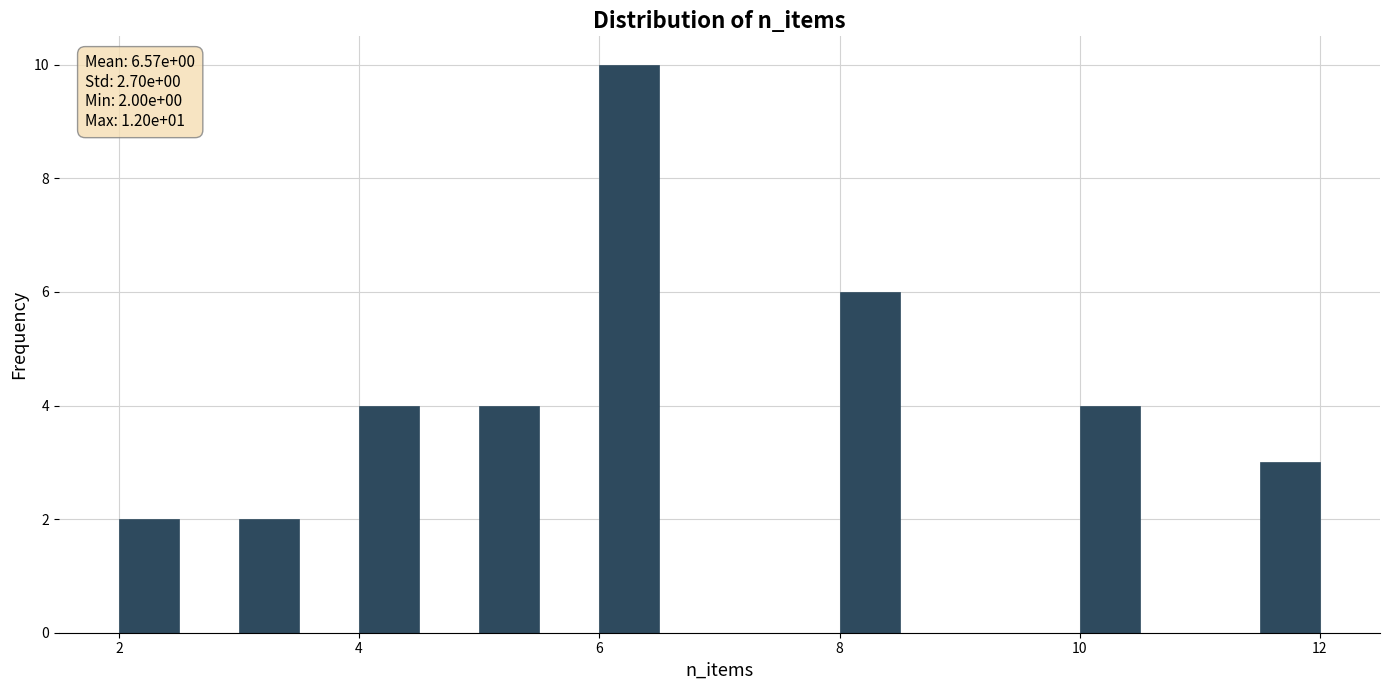

Read against the x-axis, roughly where is the centre of the tallest bar?

6.2